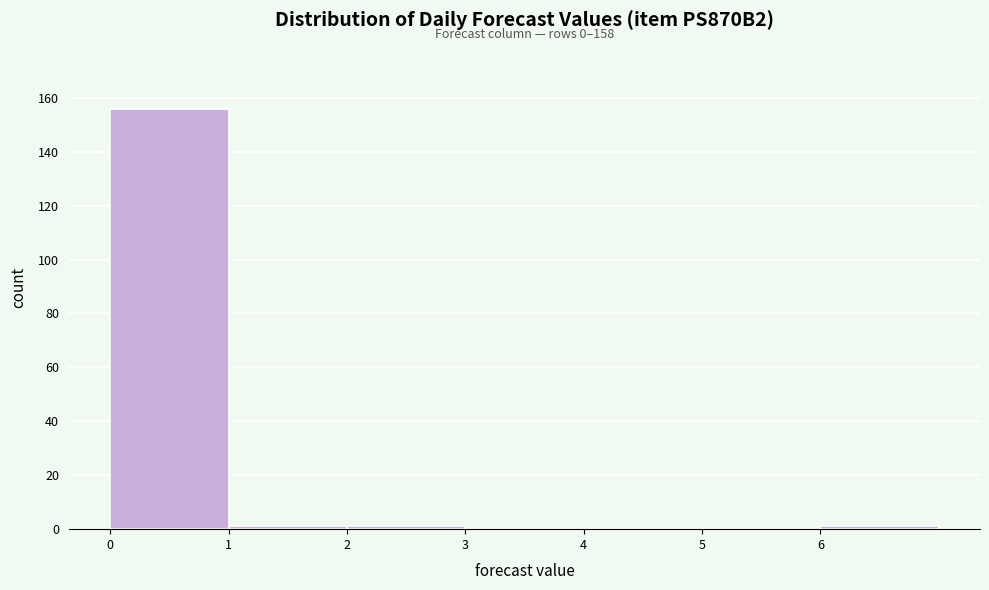

Over which range of the x-axis is the bar tallest?

0 to 1